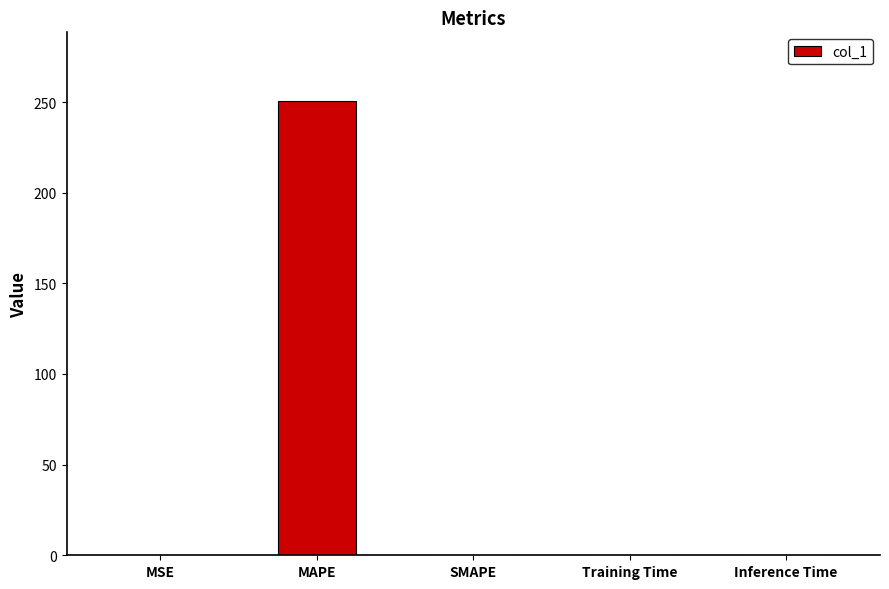

Read the value at MAPE.

250.8